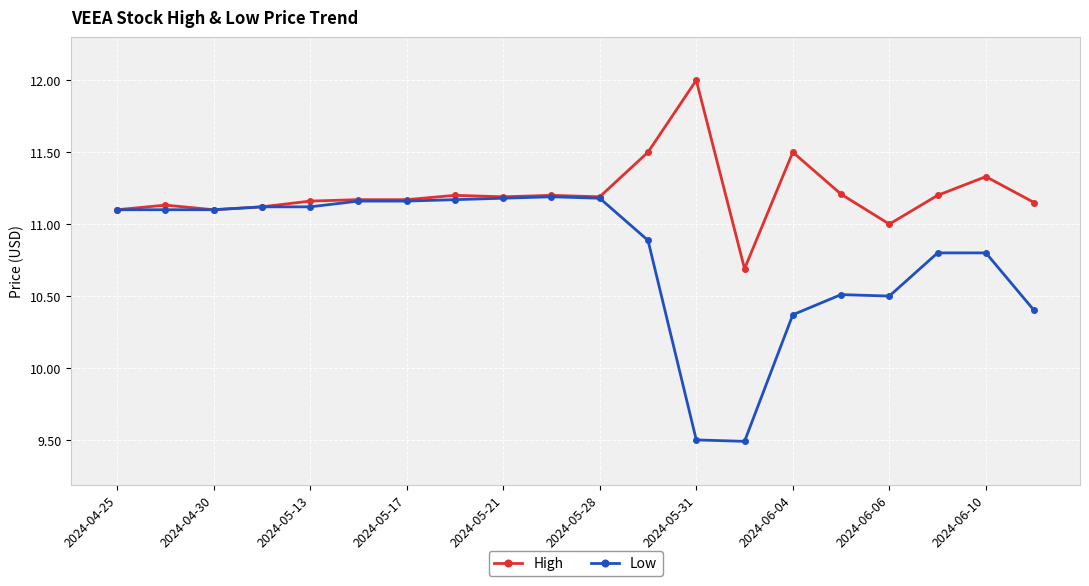

At how many categories does at least one series exceed 10?

20